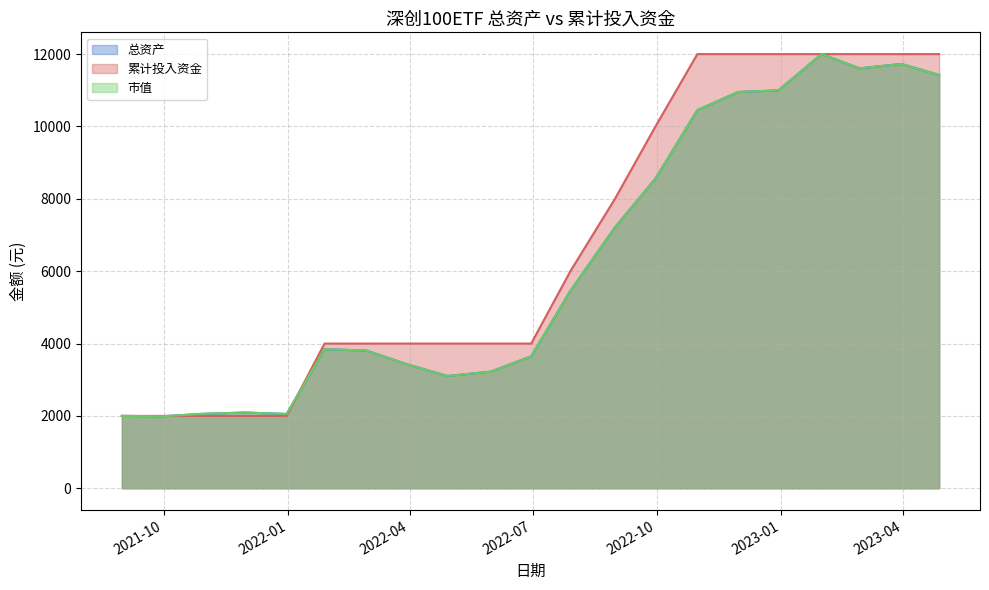

How many lines are shown in the chart?

3